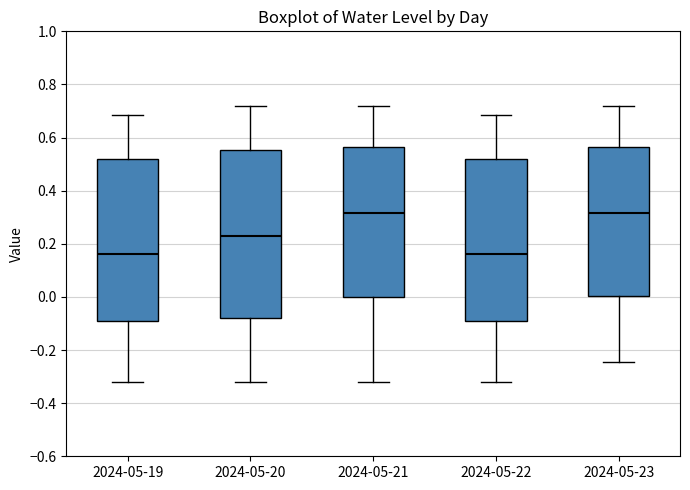

Reading left to right, transcribe this box plot: for each box, give where its median line is, the range the box spans, and where its two whiskers end, as read against the y-axis. The values are not printed on the chart, so give them approximately, as read against the axis.

2024-05-19: median 0.16, box -0.10 to 0.52, whiskers -0.32 to 0.68
2024-05-20: median 0.22, box -0.08 to 0.56, whiskers -0.32 to 0.72
2024-05-21: median 0.32, box 0.00 to 0.56, whiskers -0.32 to 0.72
2024-05-22: median 0.16, box -0.10 to 0.52, whiskers -0.32 to 0.68
2024-05-23: median 0.32, box 0.00 to 0.56, whiskers -0.24 to 0.72